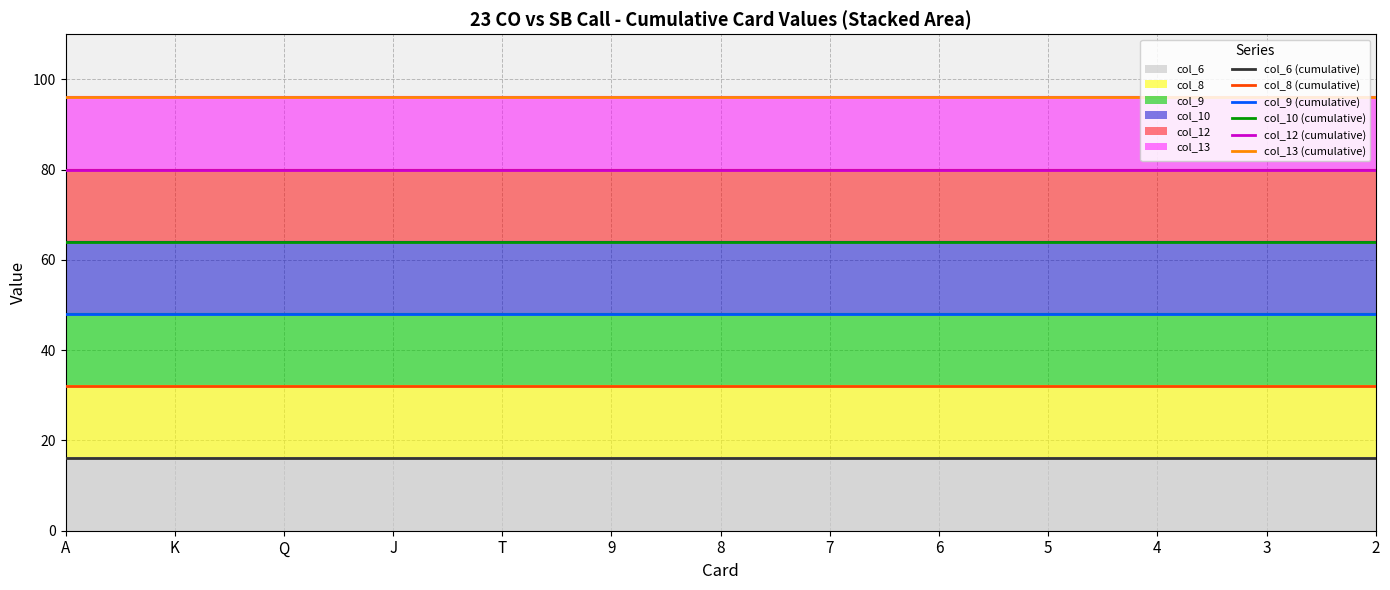

At which category is the sum across all series the highest?

A